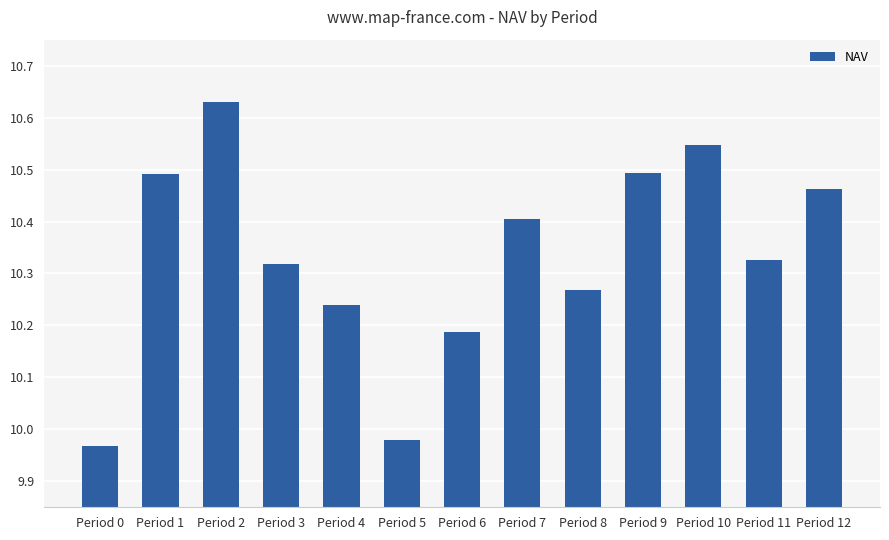

Which has a higher value, Period 8 or Period 1?

Period 1